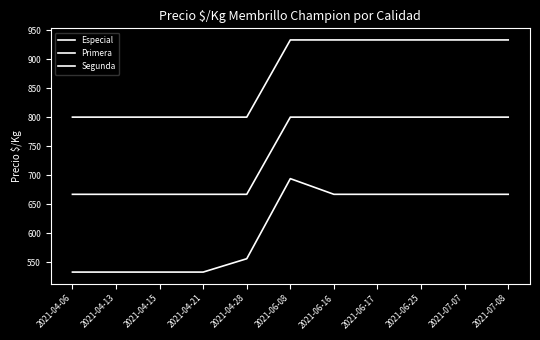

What is the total value across all series at 2021-07-07?

2400